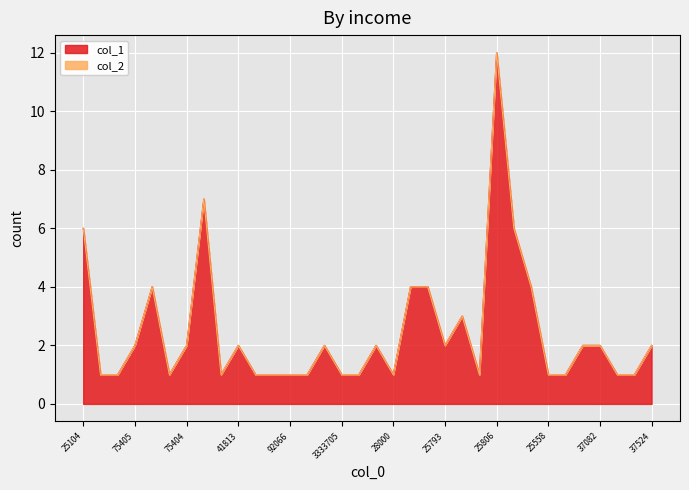

Reading left to right, extract all data points from this chart.

25104=6	75410=1	75409=1	75405=2	75403=4	75401=1	75404=2	96254=7	96249=1	41813=2	4650420=1	67067=1	92066=1	46999=1	30061=2	3333705=1	57109=1	60171=2	28000=1	25757=4	25829=4	25793=2	40224=3	25330=1	25806=12	54100=6	54112=4	25558=1	11072=1	62094=2	37082=2	45288=1	32017=1	37524=2